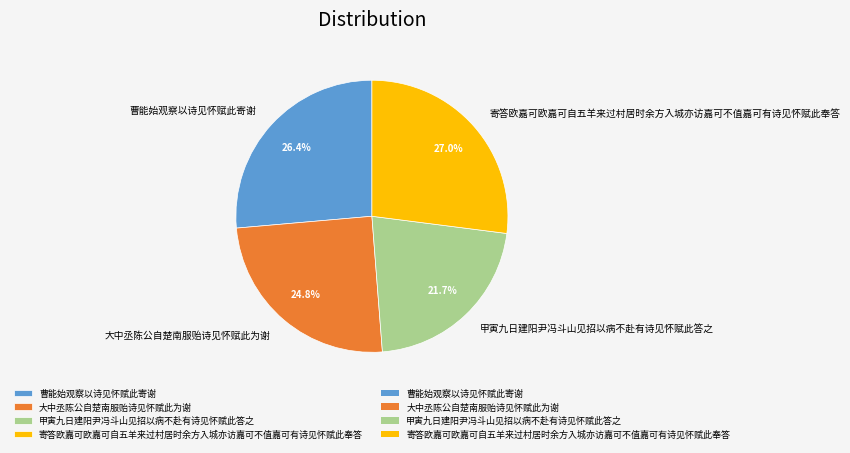

How much of the chart is everything except 大中丞陈公自楚南服贻诗见怀赋此为谢?

75.2%